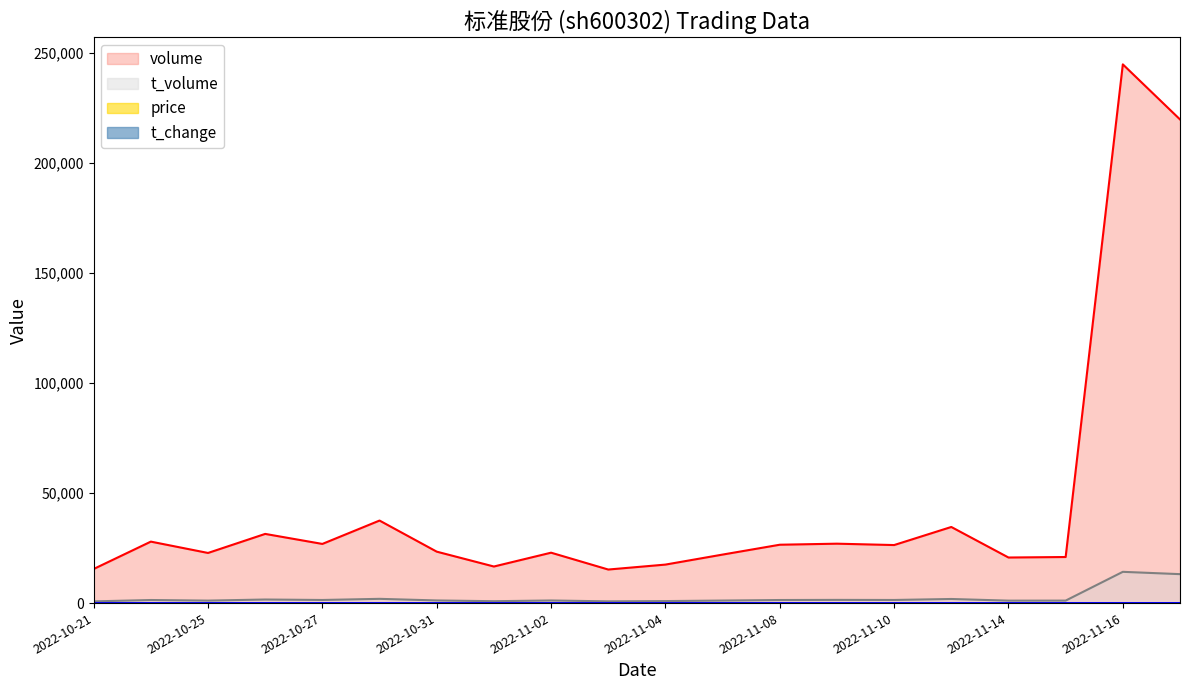

Reading left to right, extract all data points from this chart.

volume: 2022-10-21=15496.0	2022-10-24=27931.0	2022-10-25=22780.0	2022-10-26=31436.0	2022-10-27=26883.0	2022-10-28=37503.0	2022-10-31=23374.0	2022-11-01=16620.0	2022-11-02=22904.0	2022-11-03=15248.0	2022-11-04=17493.0	2022-11-07=22043.0	2022-11-08=26521.0	2022-11-09=26996.0	2022-11-10=26371.0	2022-11-11=34587.0	2022-11-14=20711.0	2022-11-15=20938.0	2022-11-16=244796.0	2022-11-17=219772.0
t_volume: 2022-10-21=775.0	2022-10-24=1398.0	2022-10-25=1128.0	2022-10-26=1622.0	2022-10-27=1412.0	2022-10-28=1930.0	2022-10-31=1198.0	2022-11-01=855.0	2022-11-02=1185.0	2022-11-03=790.0	2022-11-04=912.0	2022-11-07=1154.0	2022-11-08=1395.0	2022-11-09=1452.0	2022-11-10=1415.0	2022-11-11=1864.0	2022-11-14=1113.0	2022-11-15=1127.0	2022-11-16=14203.0	2022-11-17=13152.0
price: 2022-10-21=5.0	2022-10-24=5.0	2022-10-25=5.0	2022-10-26=5.2	2022-10-27=5.2	2022-10-28=5.1	2022-10-31=5.1	2022-11-01=5.2	2022-11-02=5.2	2022-11-03=5.2	2022-11-04=5.2	2022-11-07=5.2	2022-11-08=5.3	2022-11-09=5.4	2022-11-10=5.4	2022-11-11=5.4	2022-11-14=5.3	2022-11-15=5.4	2022-11-16=5.7	2022-11-17=6.3
t_change: 2022-10-21=0.5	2022-10-24=0.8	2022-10-25=0.7	2022-10-26=0.9	2022-10-27=0.8	2022-10-28=1.1	2022-10-31=0.7	2022-11-01=0.5	2022-11-02=0.7	2022-11-03=0.4	2022-11-04=0.5	2022-11-07=0.6	2022-11-08=0.8	2022-11-09=0.8	2022-11-10=0.8	2022-11-11=1.0	2022-11-14=0.6	2022-11-15=0.6	2022-11-16=7.1	2022-11-17=6.3